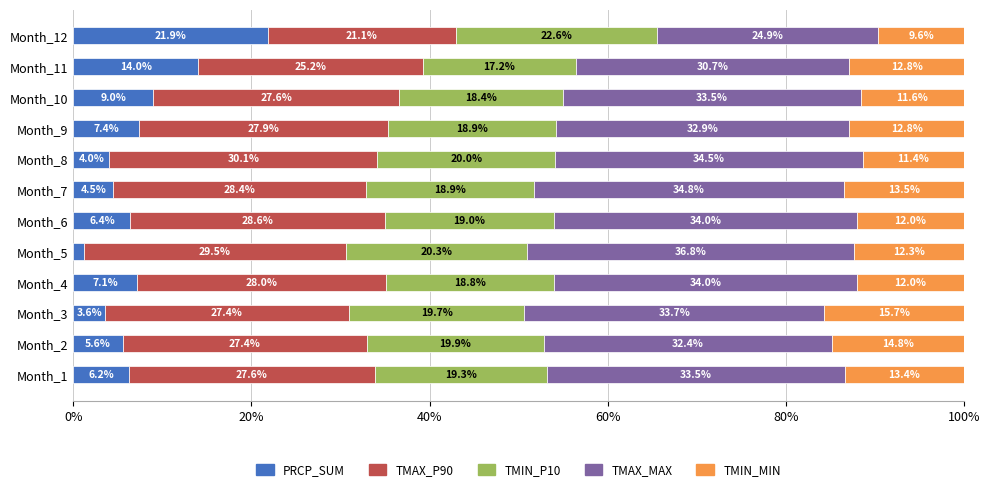

What is the highest value of the PRCP_SUM series?

21.9